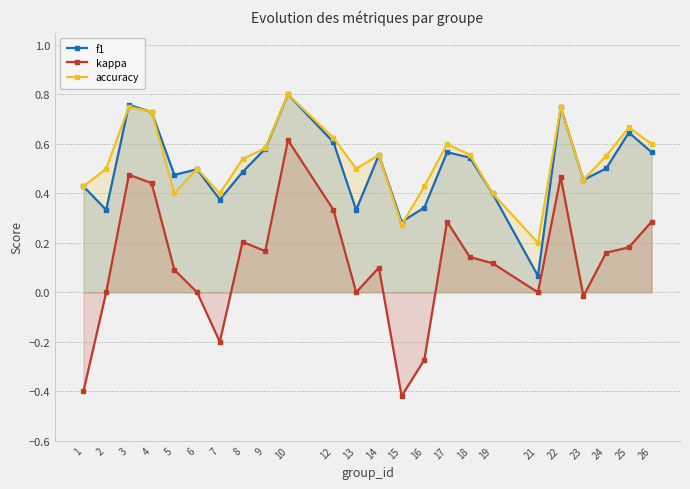

Count the accuracy values in the range 0 to 1.

24